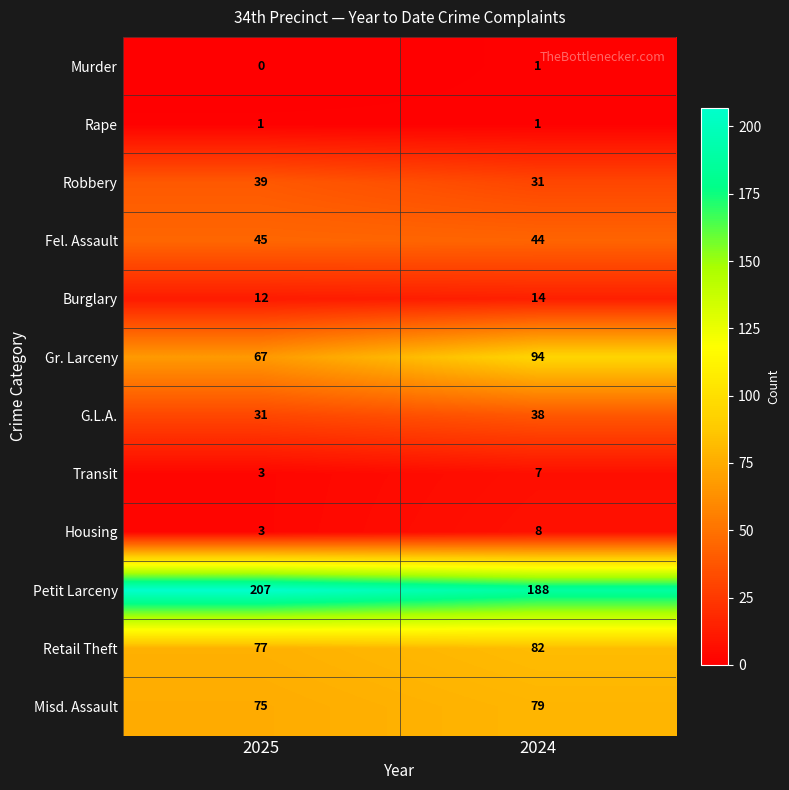

Reading right to left, transcribe all the data shown in this chart.

Murder: 1	0
Rape: 1	1
Robbery: 31	39
Fel. Assault: 44	45
Burglary: 14	12
Gr. Larceny: 94	67
G.L.A.: 38	31
Transit: 7	3
Housing: 8	3
Petit Larceny: 188	207
Retail Theft: 82	77
Misd. Assault: 79	75